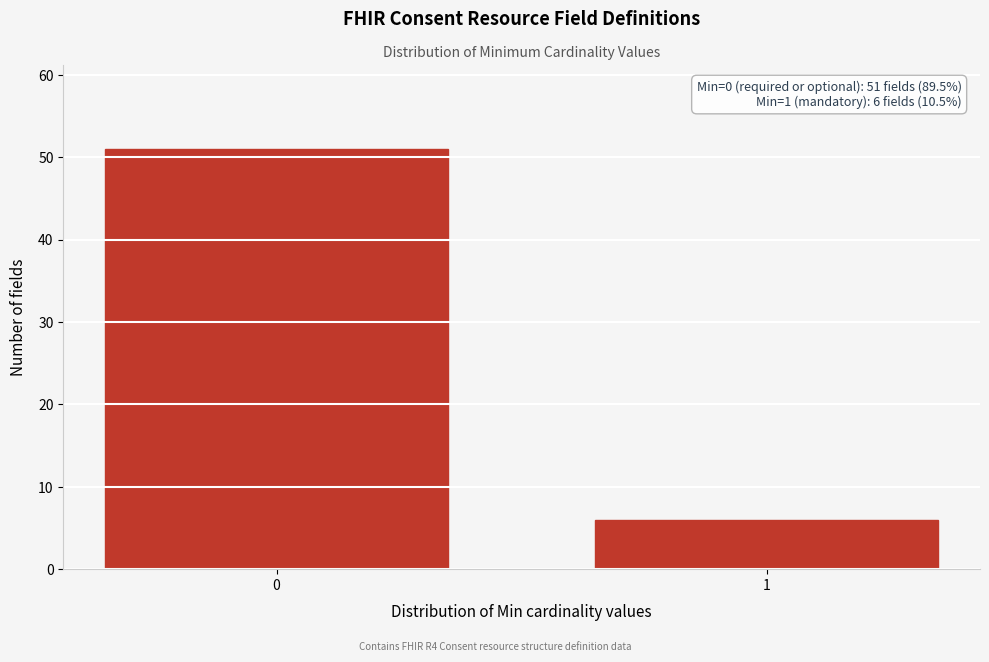

Reading left to right, extract all data points from this chart.

0=51	1=6